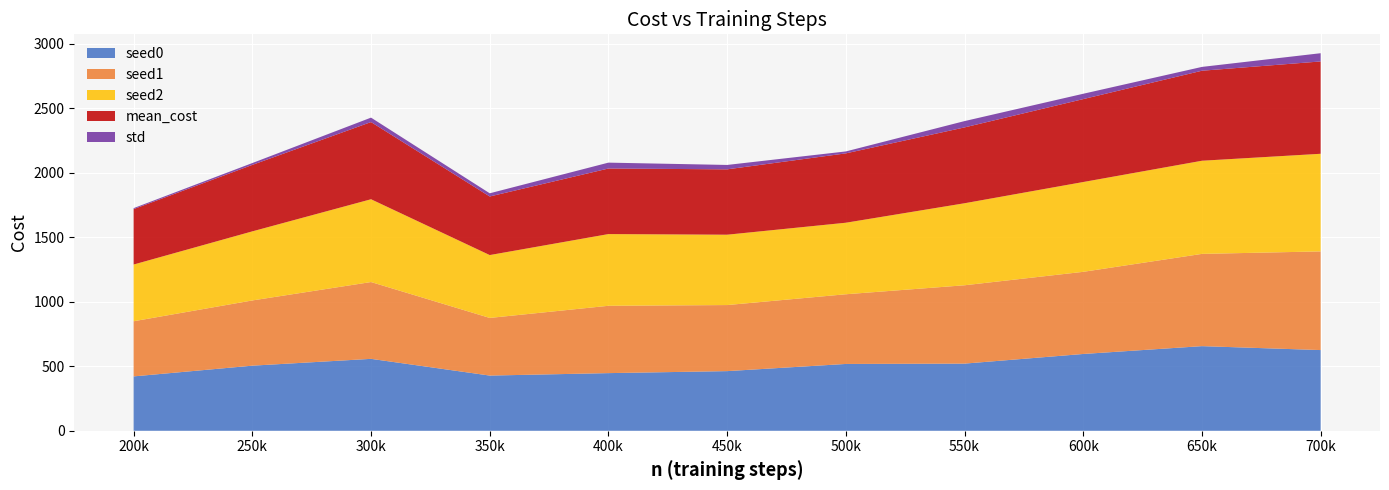

Reading right to left, transcribe all the data shown in this chart.

seed0: 625.5	655.9	595.2	520.5	517.8	462.3	446.8	427.8	557.4	504.6	421.4
seed1: 764.7	715.0	636.6	607.1	540.1	512.0	521.8	446.7	595.3	505.5	427.3
seed2: 756.6	721.9	696.1	635.7	554.4	545.3	555.8	487.2	641.7	535.4	439.6
mean_cost: 715.6	697.6	642.6	587.8	537.5	506.5	508.1	453.9	598.1	515.1	429.5
std: 63.8	29.6	41.4	49.0	15.0	34.1	45.5	24.8	34.5	14.3	7.6